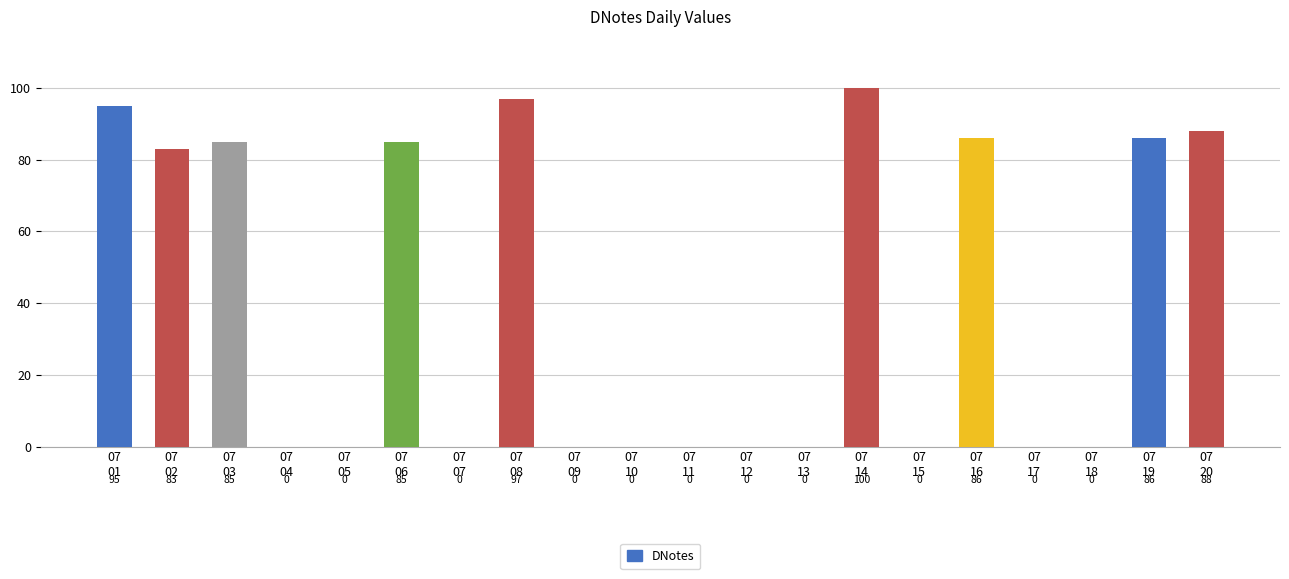

What is the sum of all values?

805